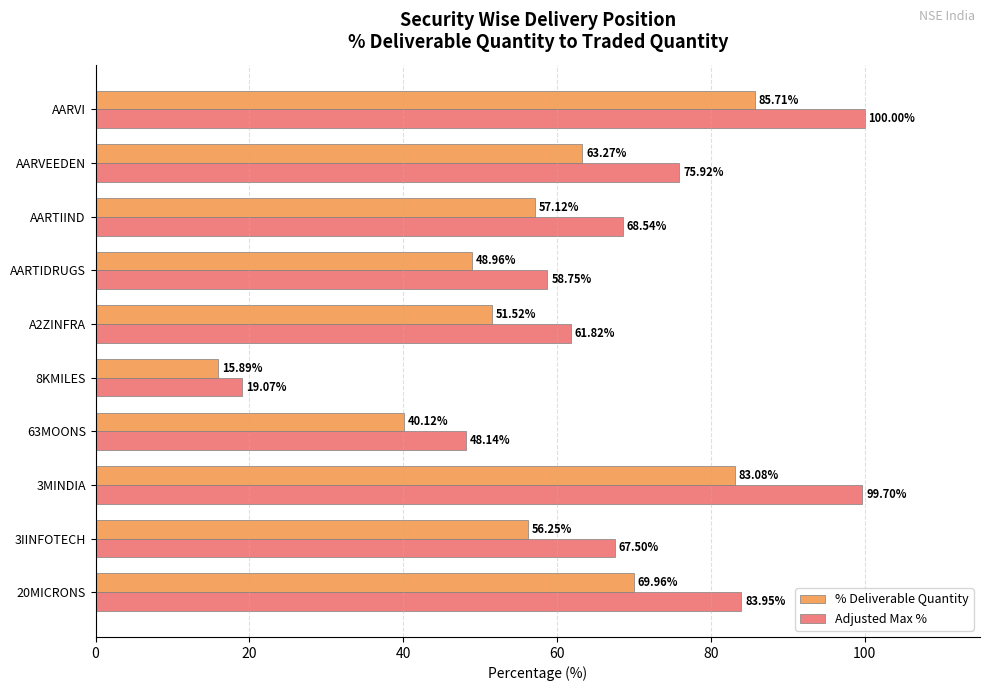

What is the maximum value for % Deliverable Quantity?

85.7